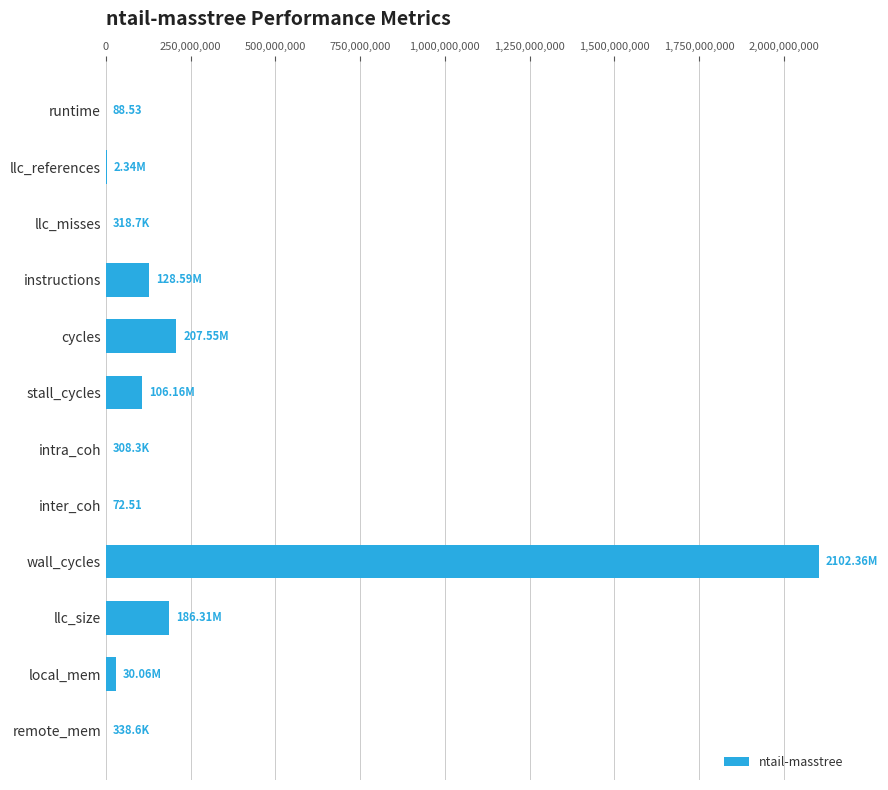

Where is the data nearest to the value 1051178319?

cycles